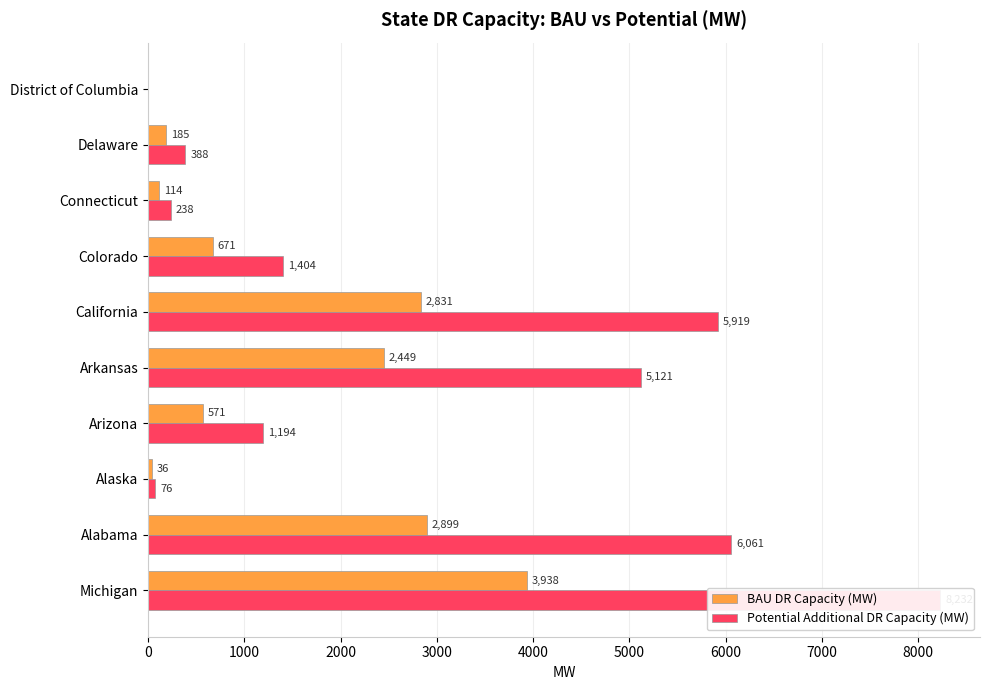

What is the greatest value displayed?

8232.0